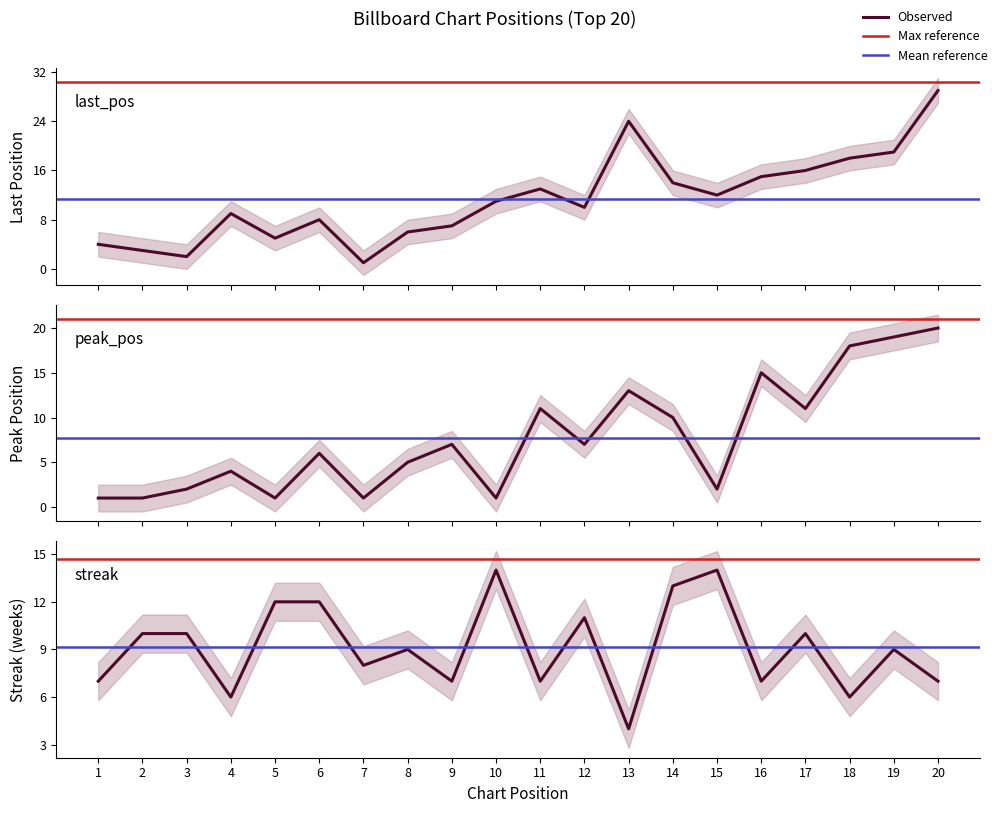

What is the difference between the highest and lowest values at 16?

8